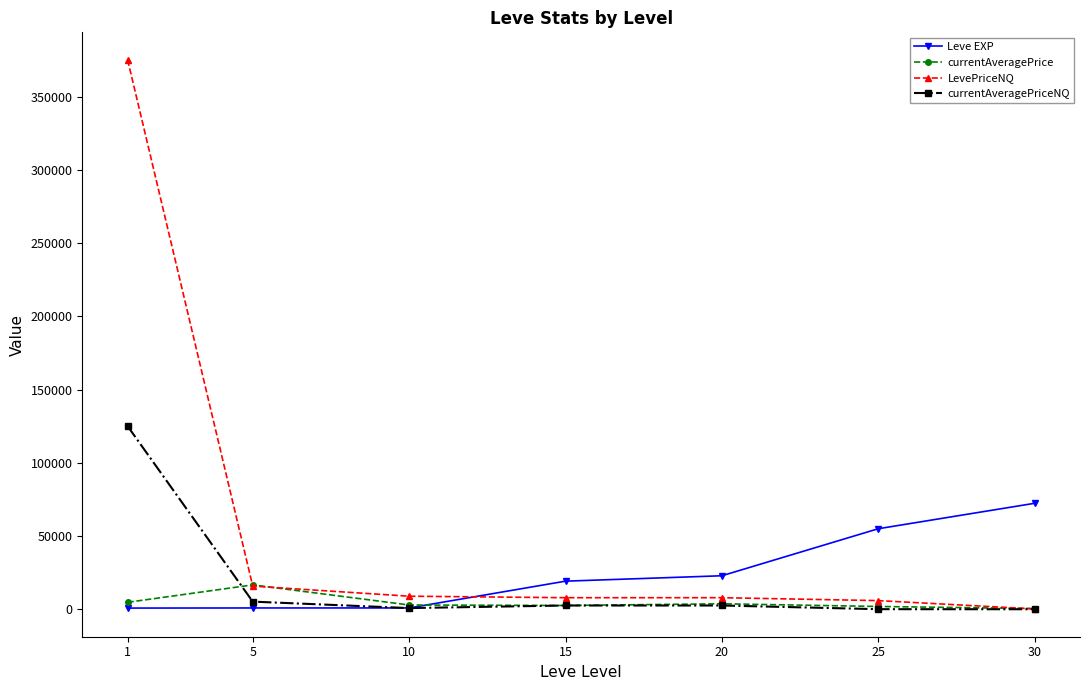

List the series in order of their peak value, lowest first.

currentAveragePrice, Leve EXP, currentAveragePriceNQ, LevePriceNQ